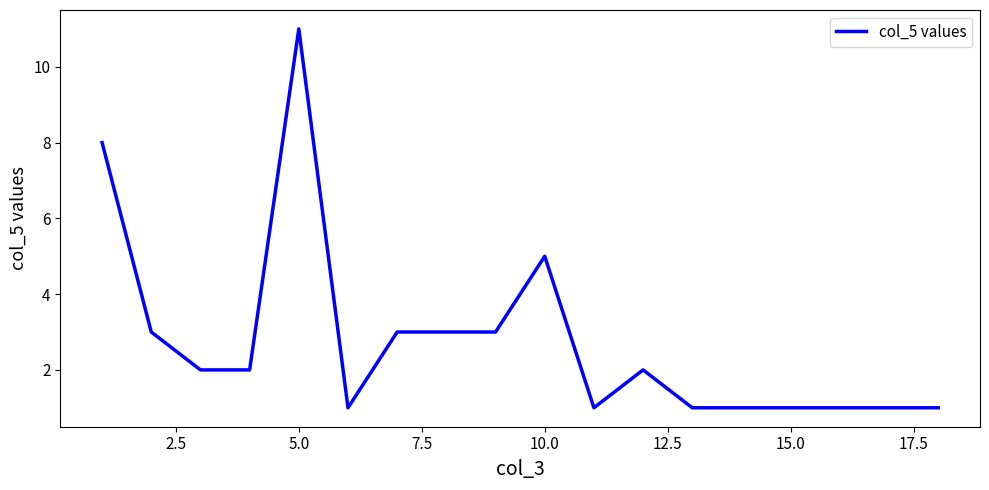

How many values are between 1 and 3?

15